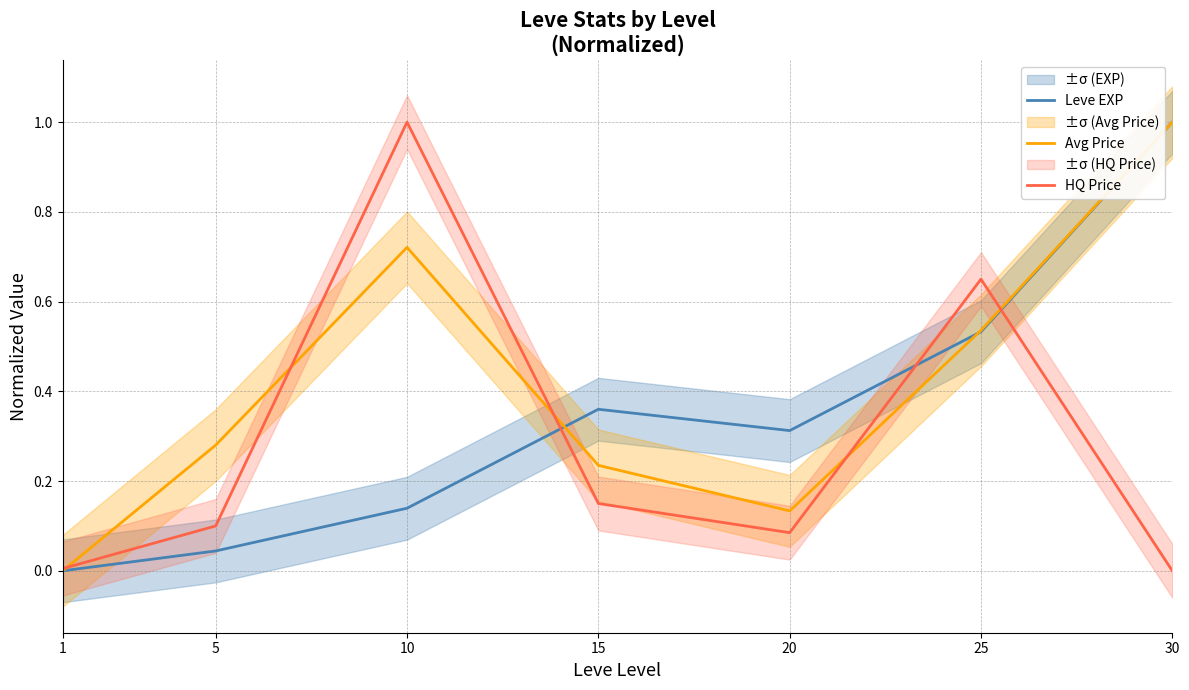

True or false: Leve EXP and Avg Price cross at least once.

True